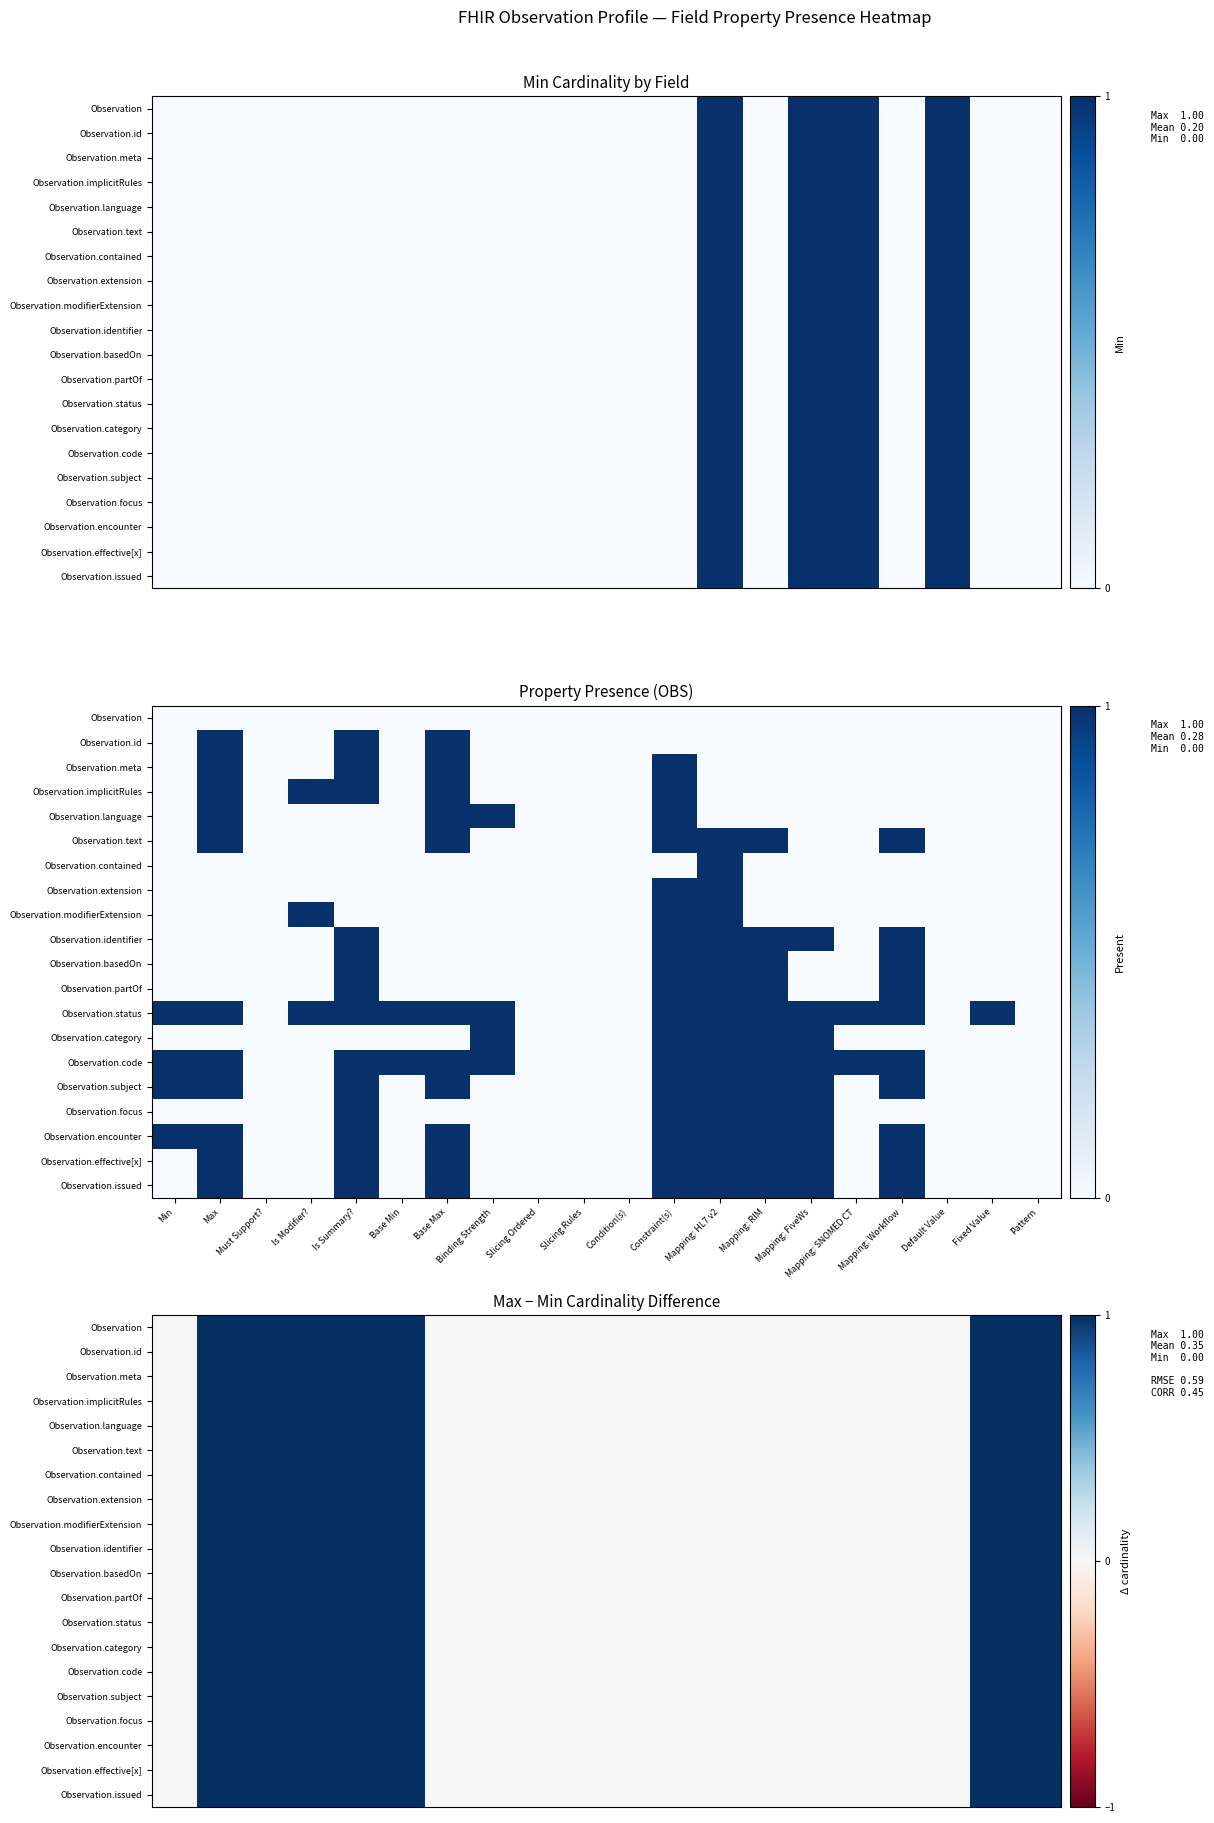

Rank the series at Must Support? from lowest to highest value.

Observation, Observation.id, Observation.meta, Observation.implicitRules, Observation.language, Observation.text, Observation.contained, Observation.extension, Observation.modifierExtension, Observation.identifier, Observation.basedOn, Observation.partOf, Observation.status, Observation.category, Observation.code, Observation.subject, Observation.focus, Observation.encounter, Observation.effective[x], Observation.issued